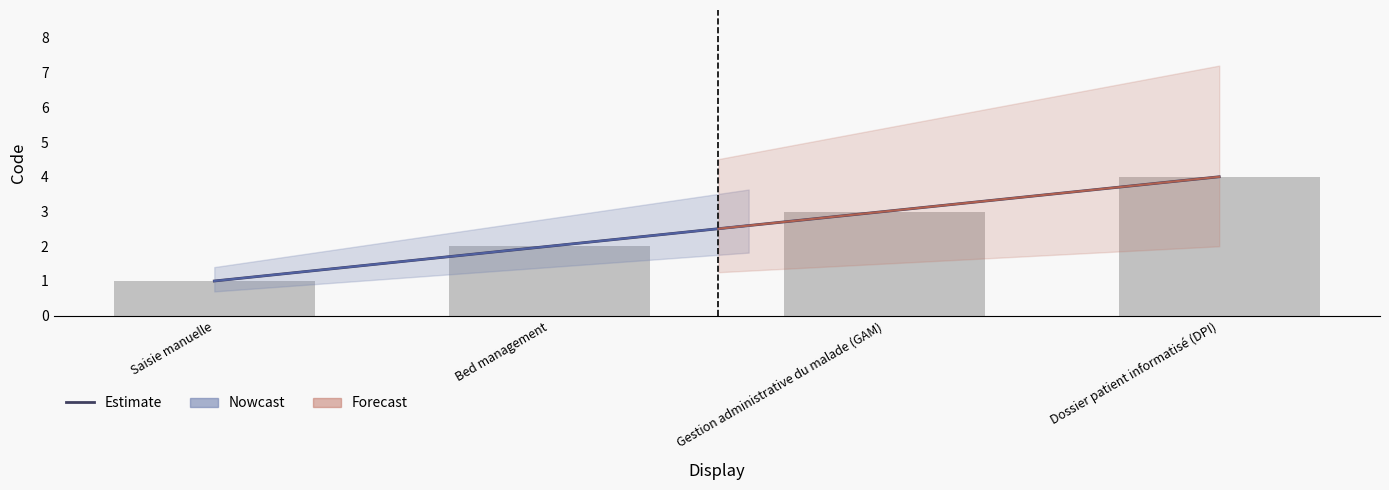

The value at Bed management is 3. True or false?

False